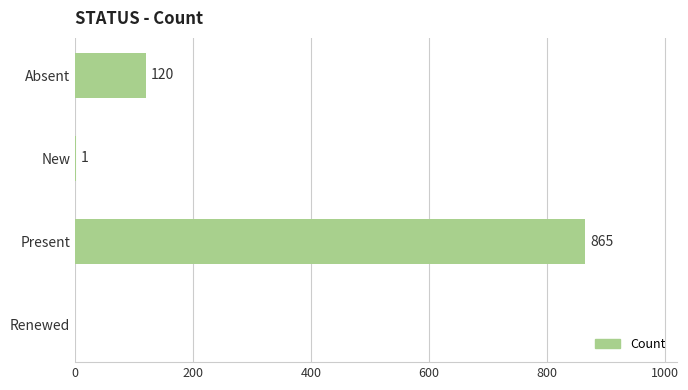

How many distinct data groups are displayed?

1